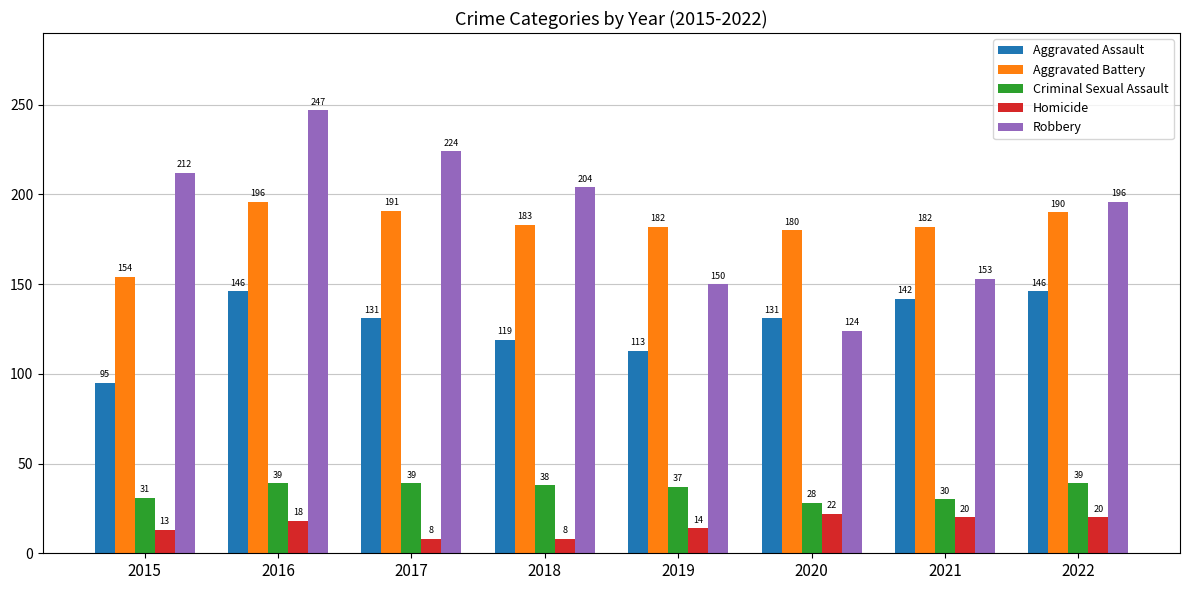

Reading left to right, extract all data points from this chart.

Aggravated Assault: 2015=95	2016=146	2017=131	2018=119	2019=113	2020=131	2021=142	2022=146
Aggravated Battery: 2015=154	2016=196	2017=191	2018=183	2019=182	2020=180	2021=182	2022=190
Criminal Sexual Assault: 2015=31	2016=39	2017=39	2018=38	2019=37	2020=28	2021=30	2022=39
Homicide: 2015=13	2016=18	2017=8	2018=8	2019=14	2020=22	2021=20	2022=20
Robbery: 2015=212	2016=247	2017=224	2018=204	2019=150	2020=124	2021=153	2022=196